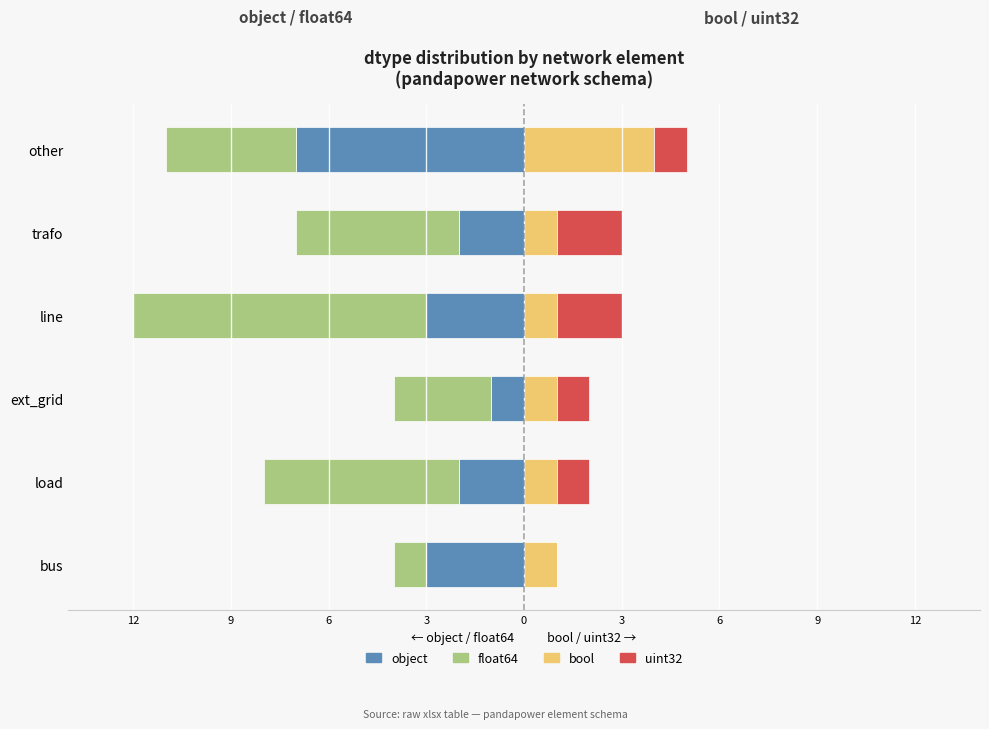

How many uint32 values are between 1 and 2?

5